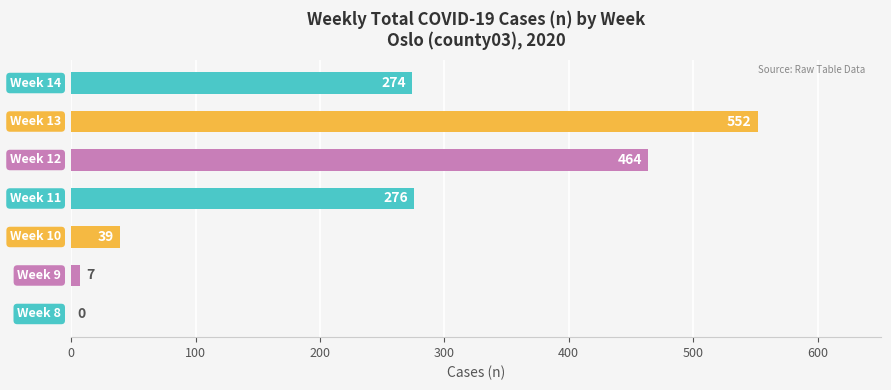

What is the sum of all values?

1612